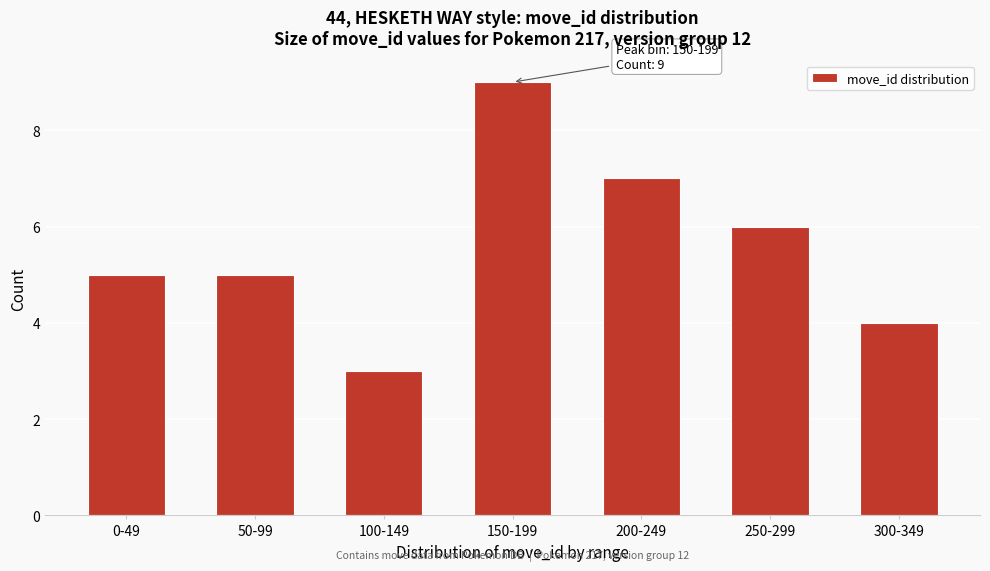

Reading right to left, transcribe all the data shown in this chart.

4	6	7	9	3	5	5